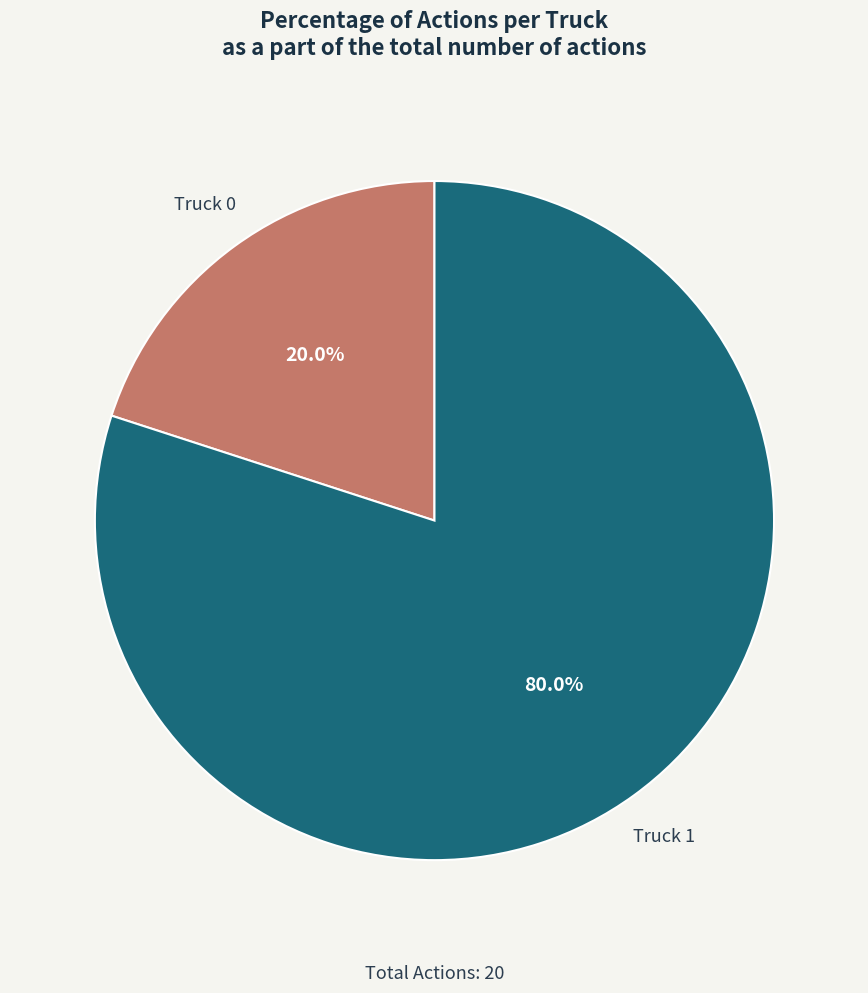

Is it true that Truck 1 is 88% of the pie?

False